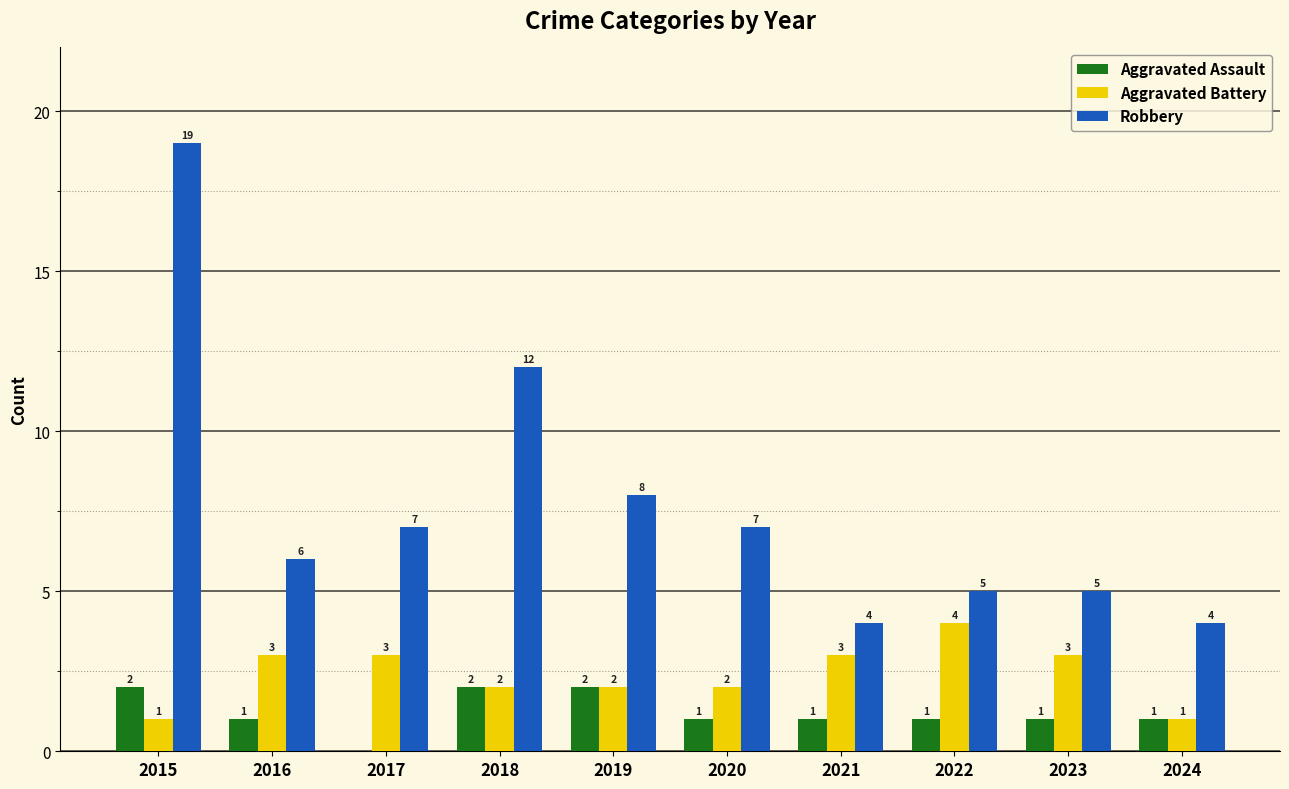

Reading left to right, list all the values displayed in this chart.

Aggravated Assault: 2	1	0	2	2	1	1	1	1	1
Aggravated Battery: 1	3	3	2	2	2	3	4	3	1
Robbery: 19	6	7	12	8	7	4	5	5	4